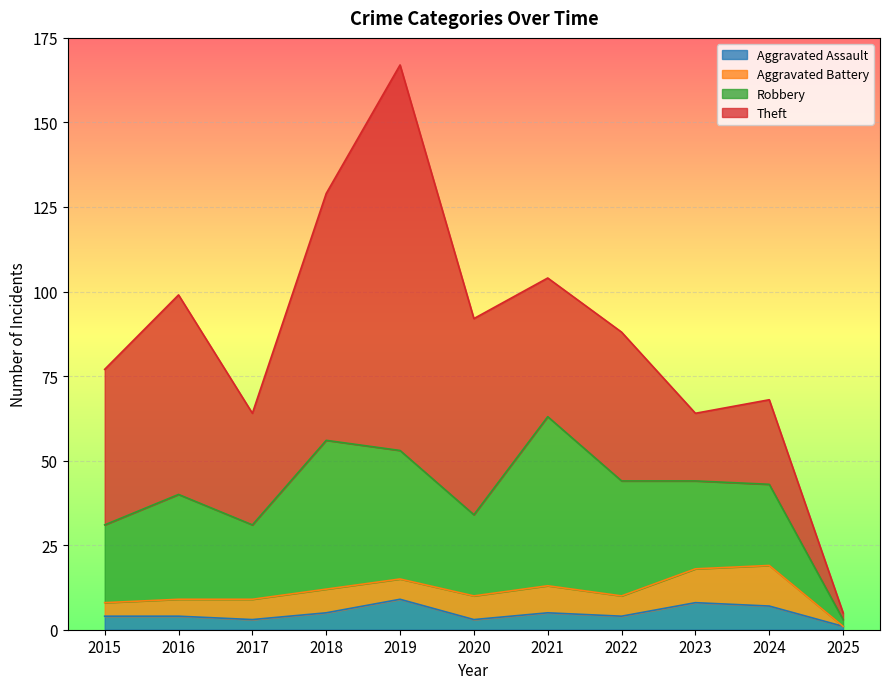

True or false: Aggravated Assault has a value of 4 at 2022.

True